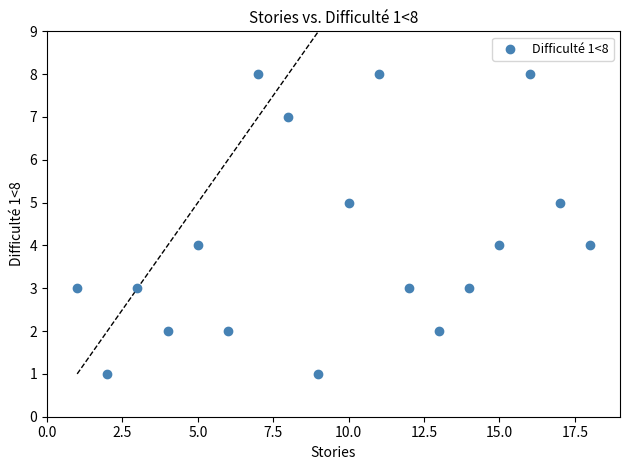

What is the range of Y values (max minus min)?

7